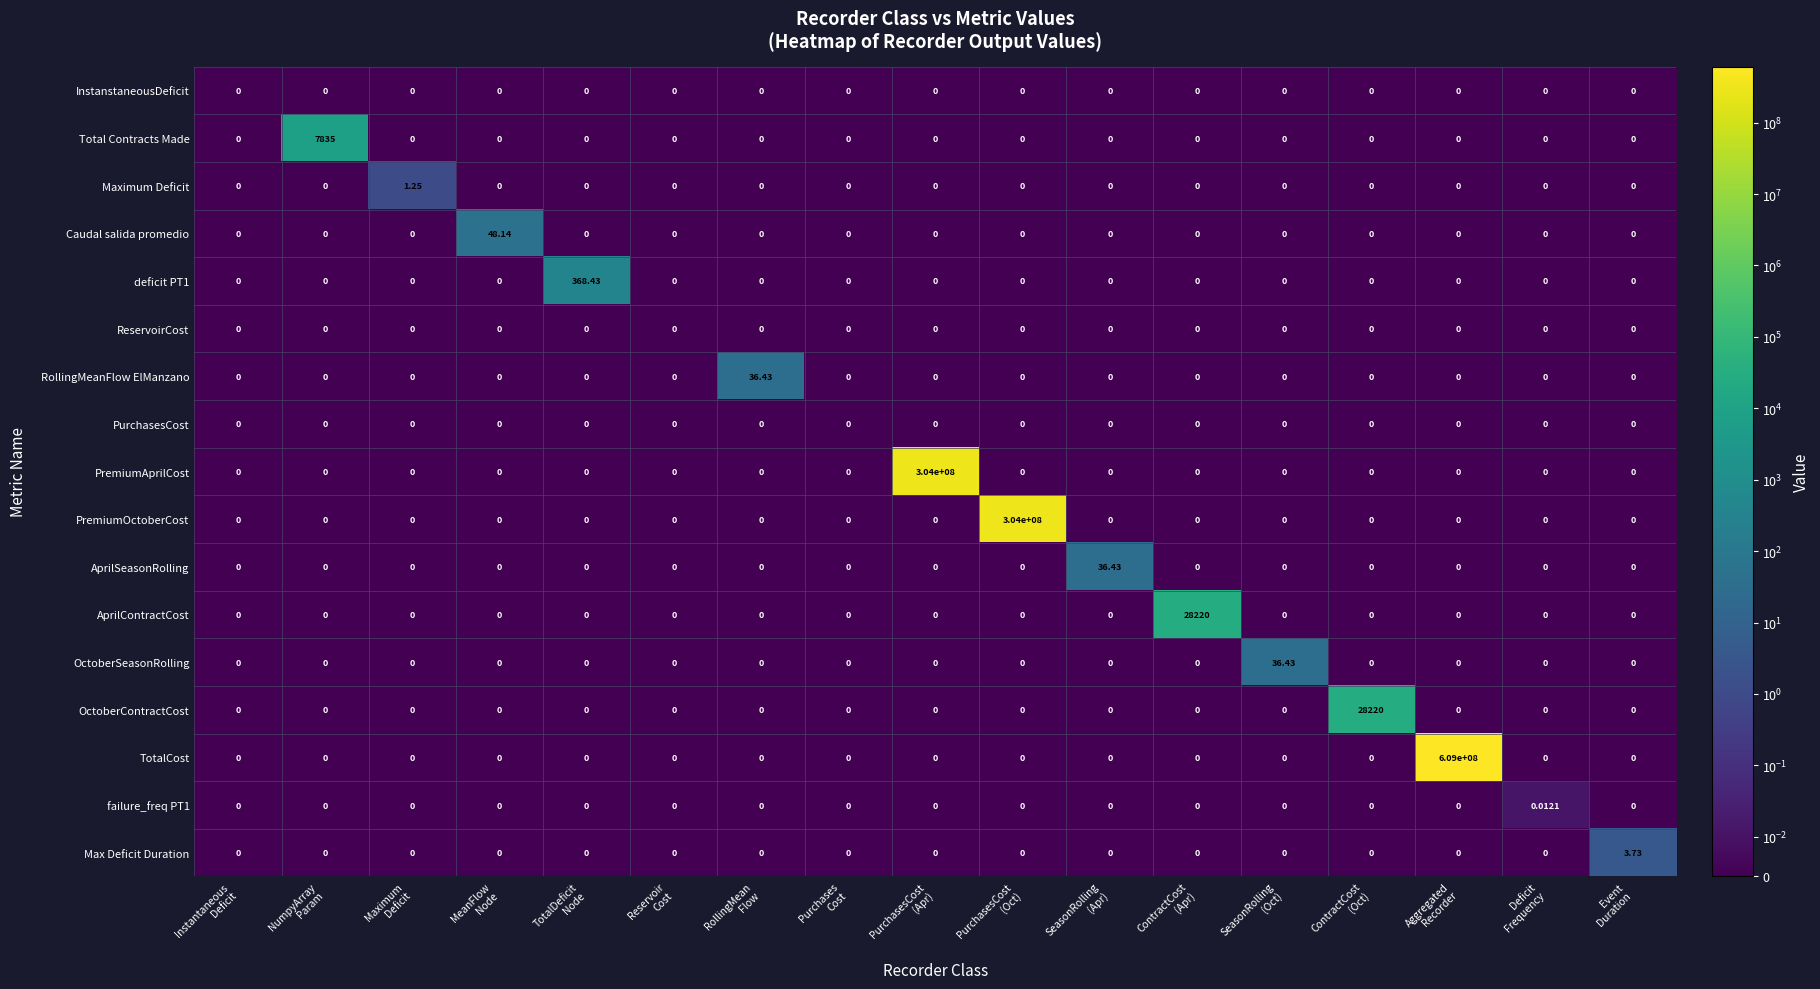

Which series has the widest spread of values?

TotalCost